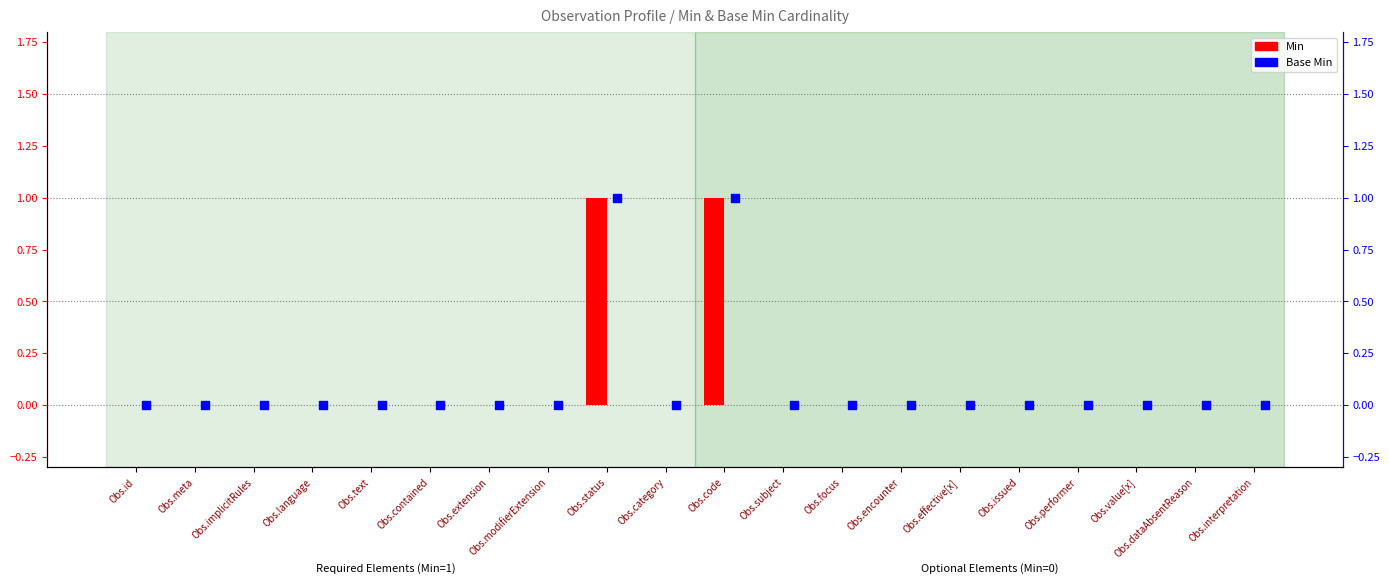

At which category is the sum across all series the highest?

Obs.status